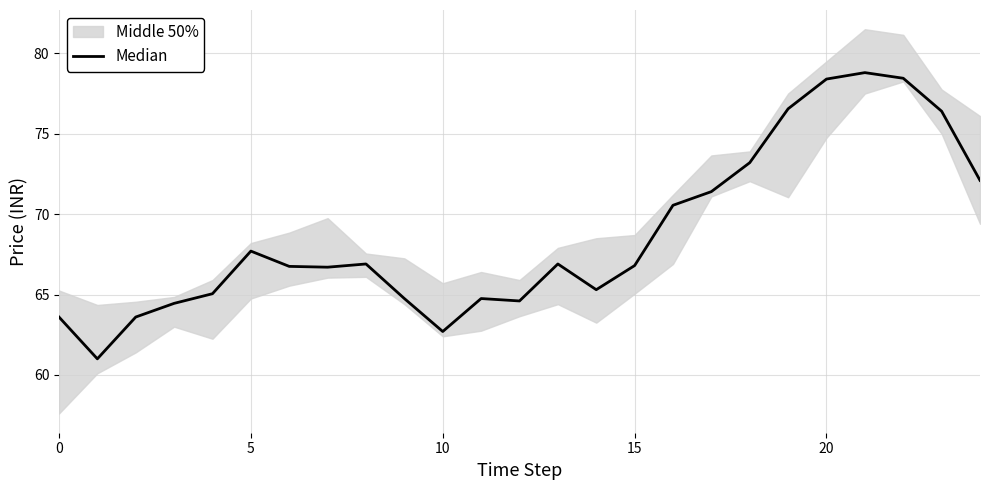

How many interior local valleys (lower than both neighbors) does the data have?

5